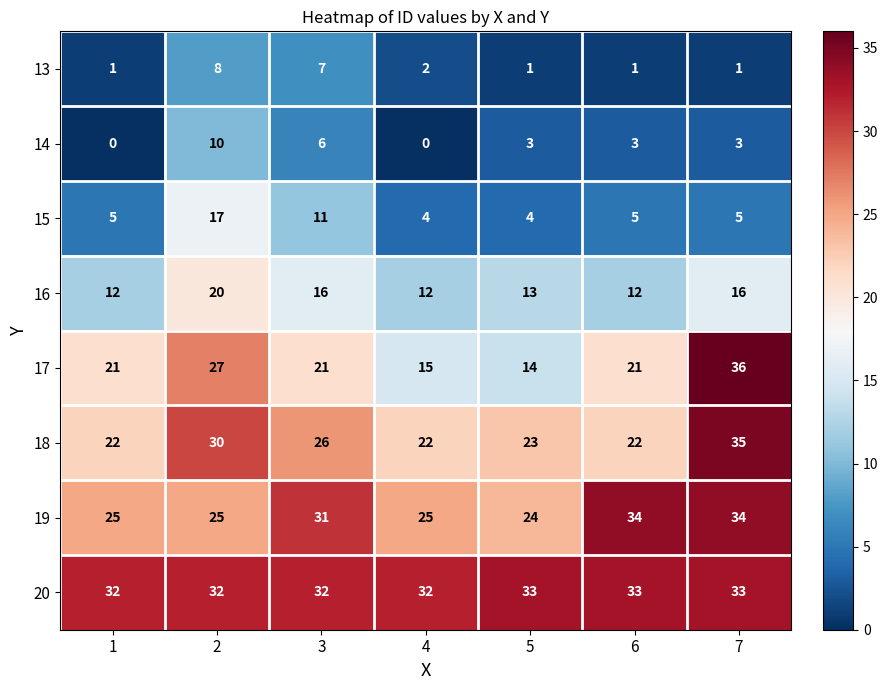

At which category is the sum across all series the highest?

2